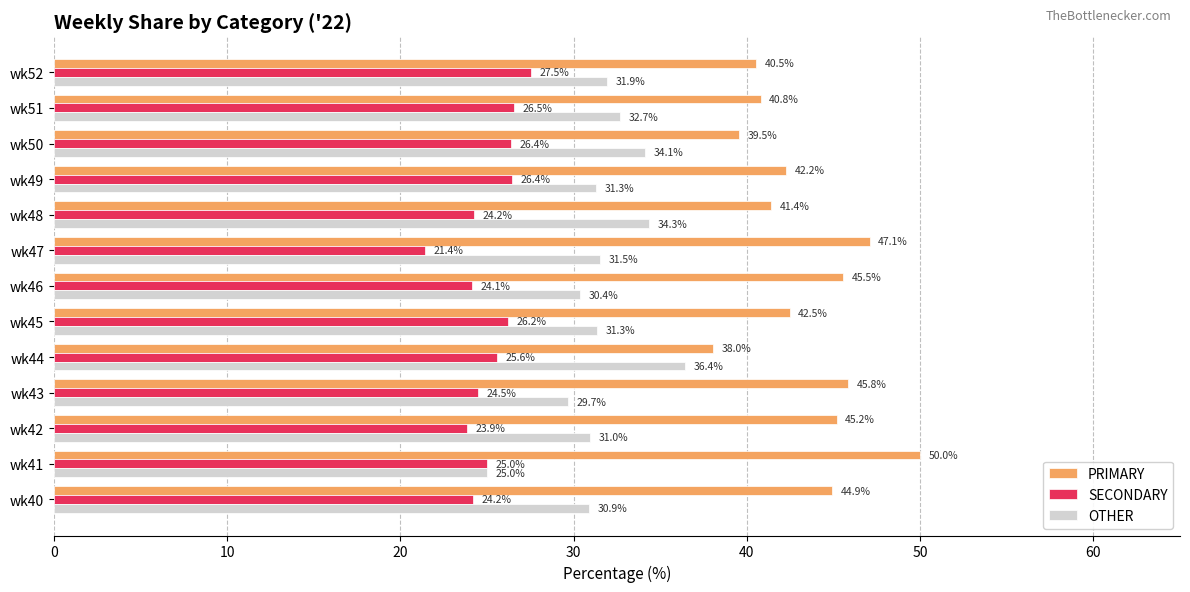

What is the total value across all series at wk47?

100.0